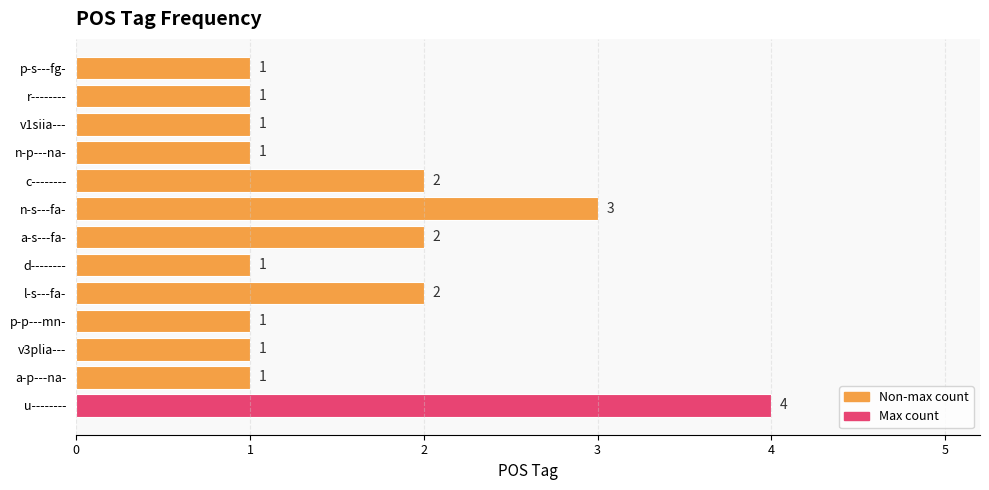

Approximately how many times larger is the value at a-p---na- compared to r--------?

1.0